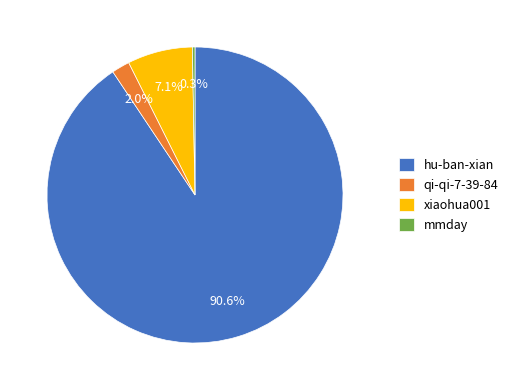

Approximately how many times larger is the value at xiaohua001 compared to mmday?

25.1